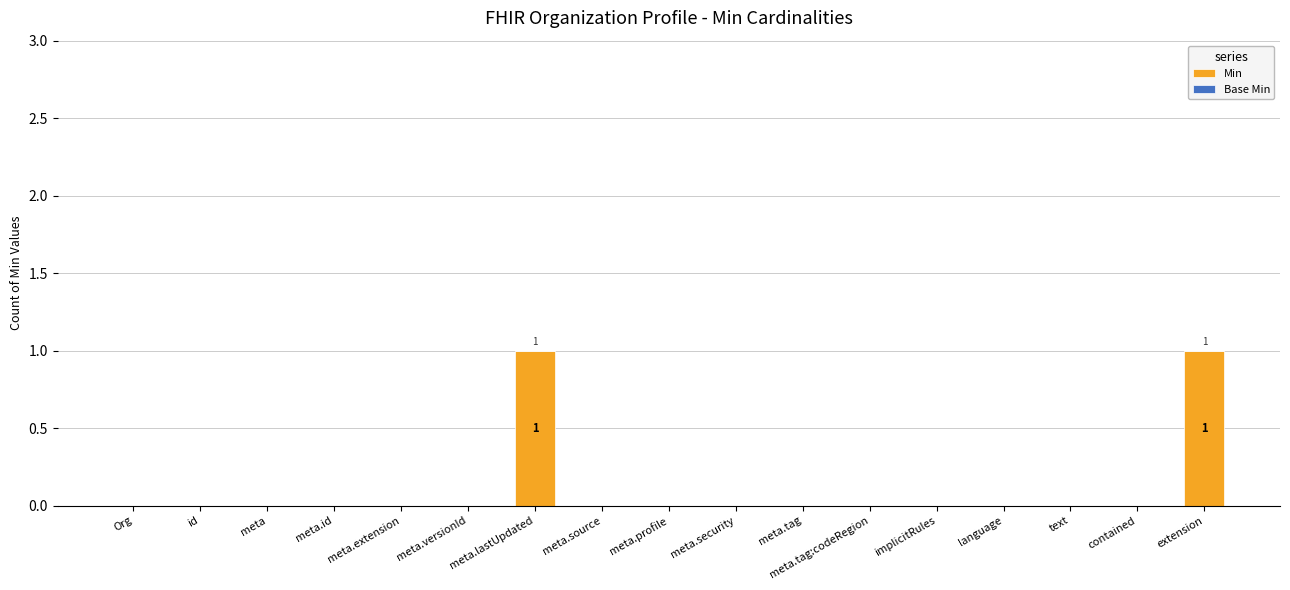

The chart shows a value of 0 at meta.id. True or false?

True